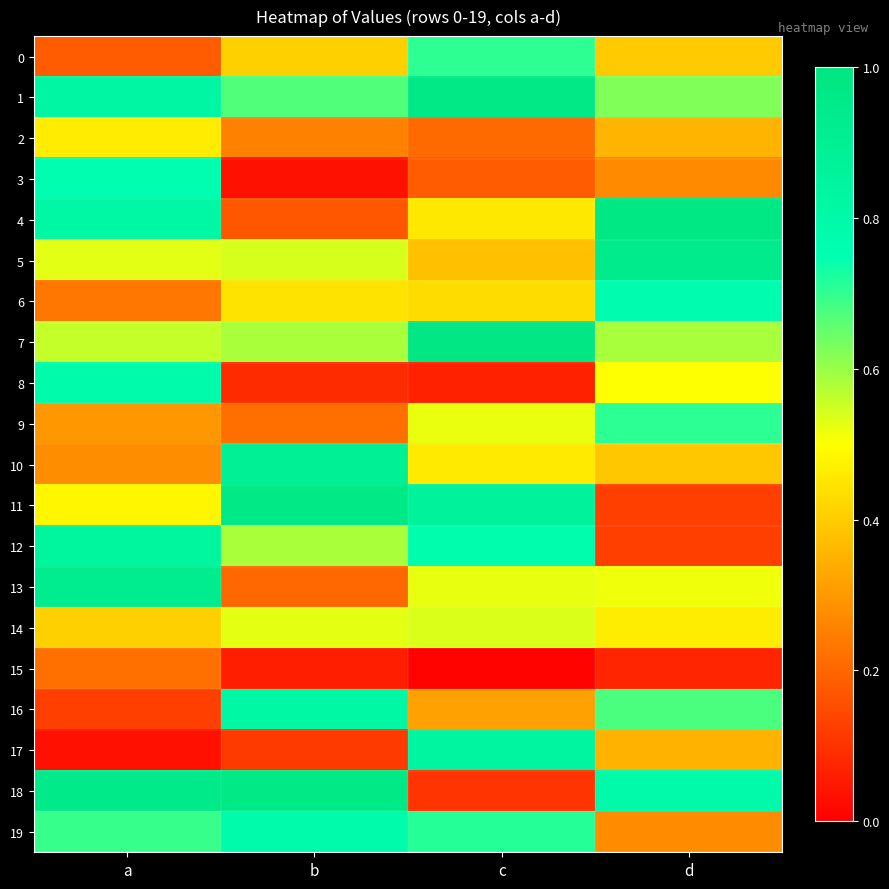

Count the number of categories in the chart.

4